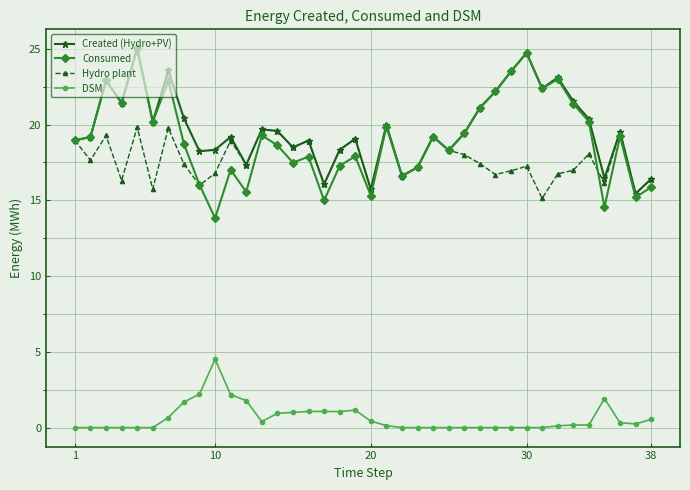

True or false: DSM and Consumed intersect in this chart.

False